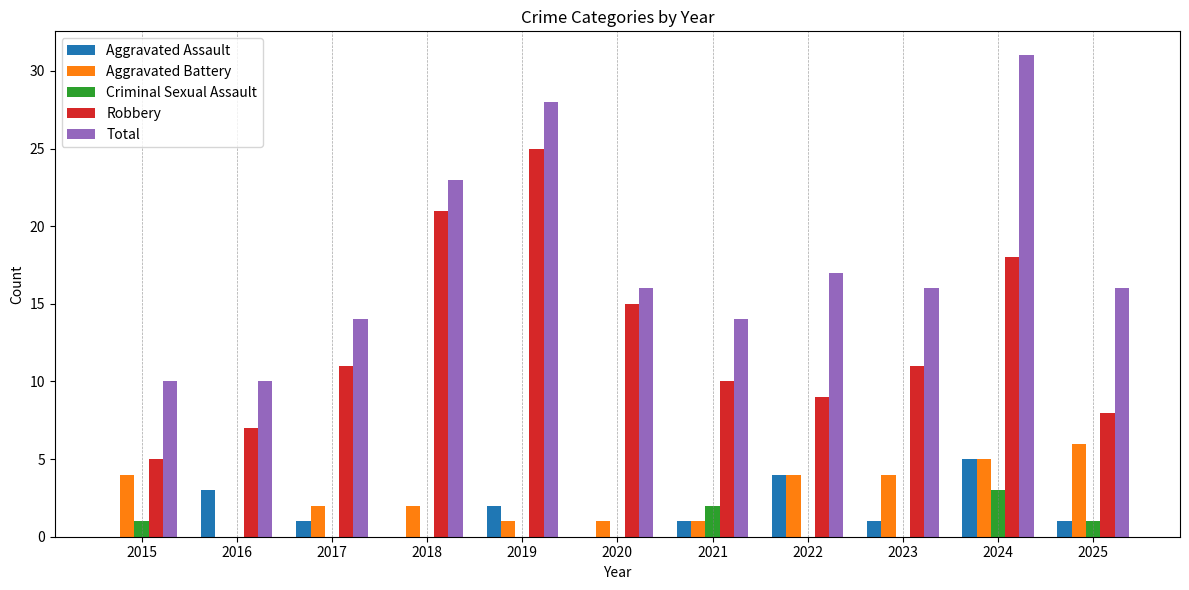

Which label corresponds to the largest value in the chart?

2024